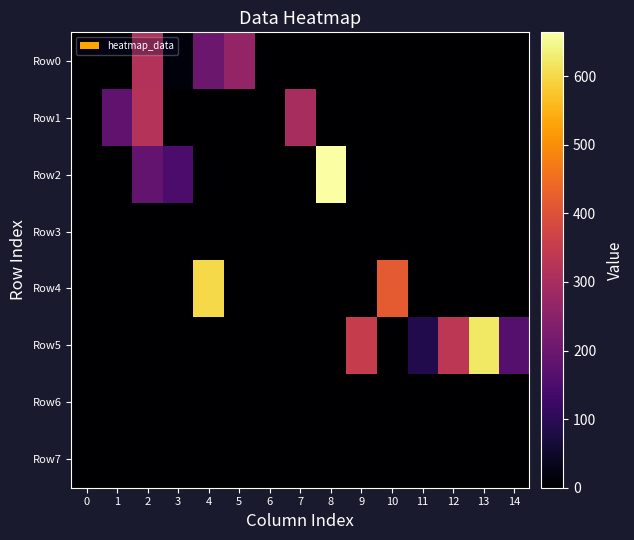

Rank the series by their maximum value, from highest to lowest.

Row2, Row5, Row4, Row1, Row0, Row3, Row6, Row7